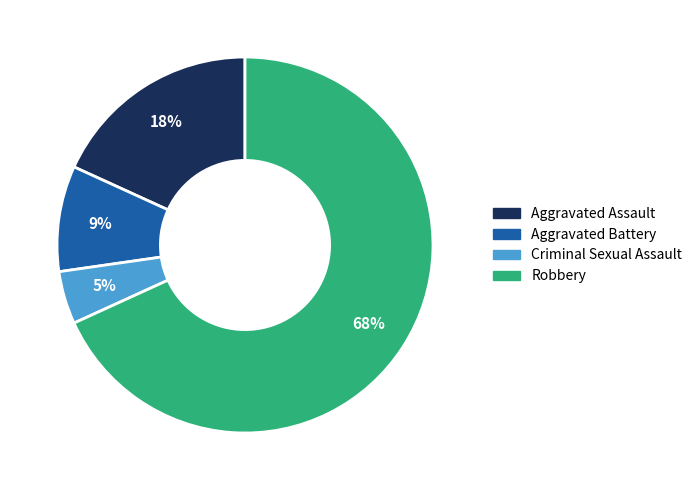

Rank the categories by value from highest to lowest.

Robbery, Aggravated Assault, Aggravated Battery, Criminal Sexual Assault